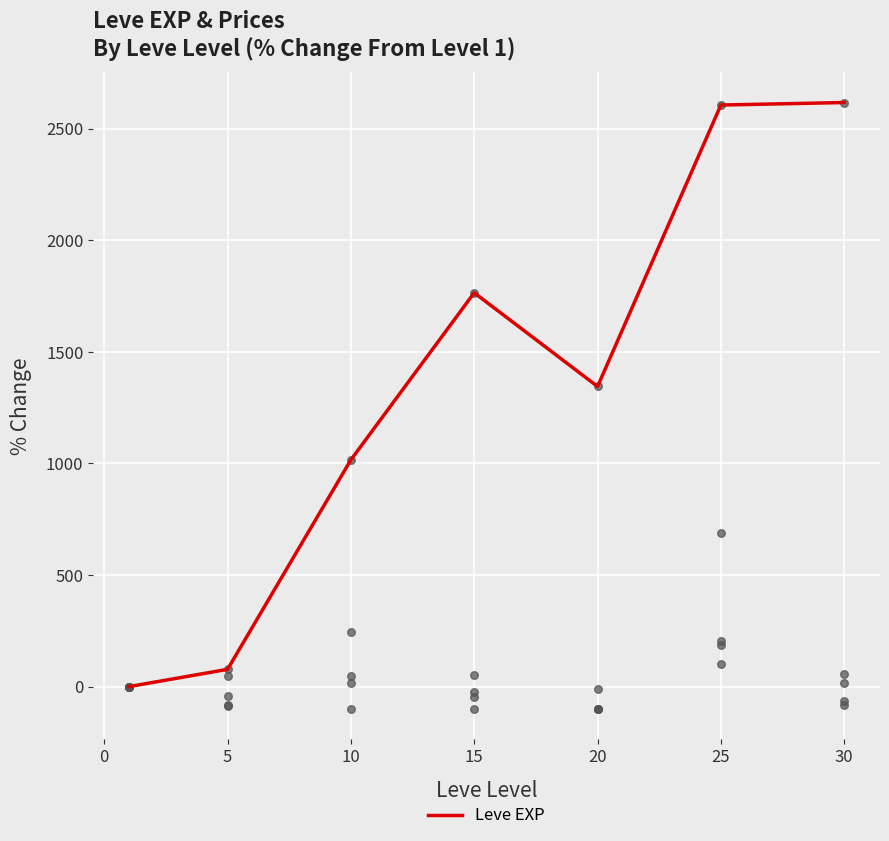

What is the maximum value for Leve EXP?

2617.5